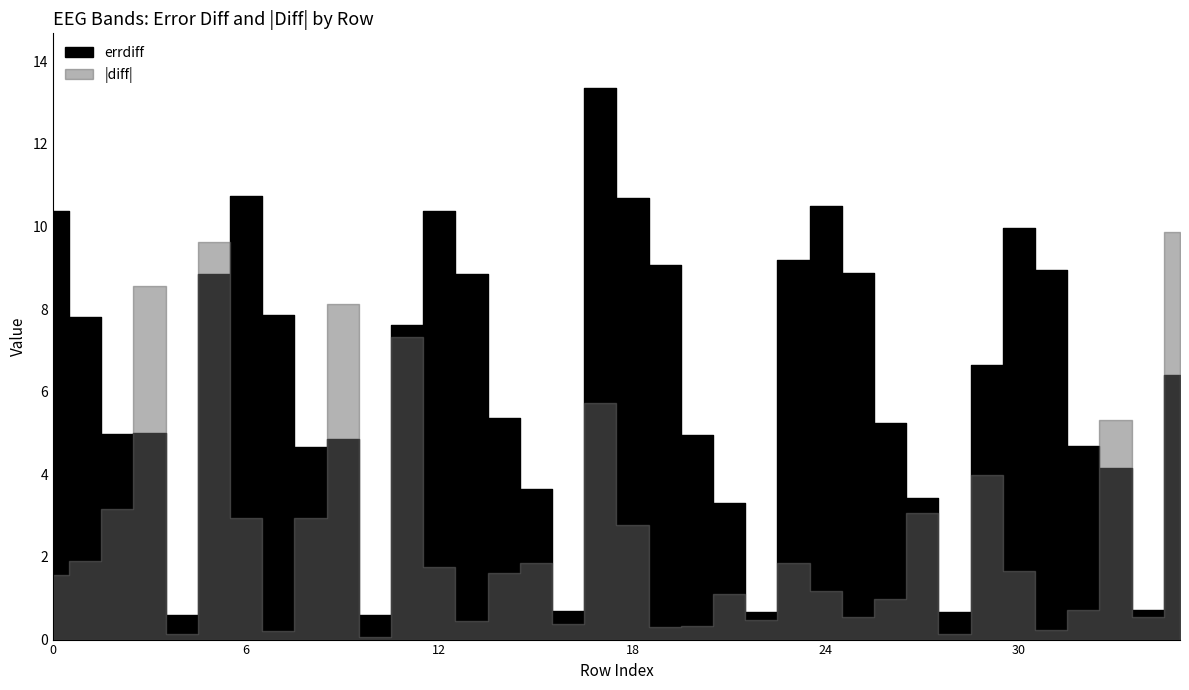

At how many categories does at least one series exceed 4?

27